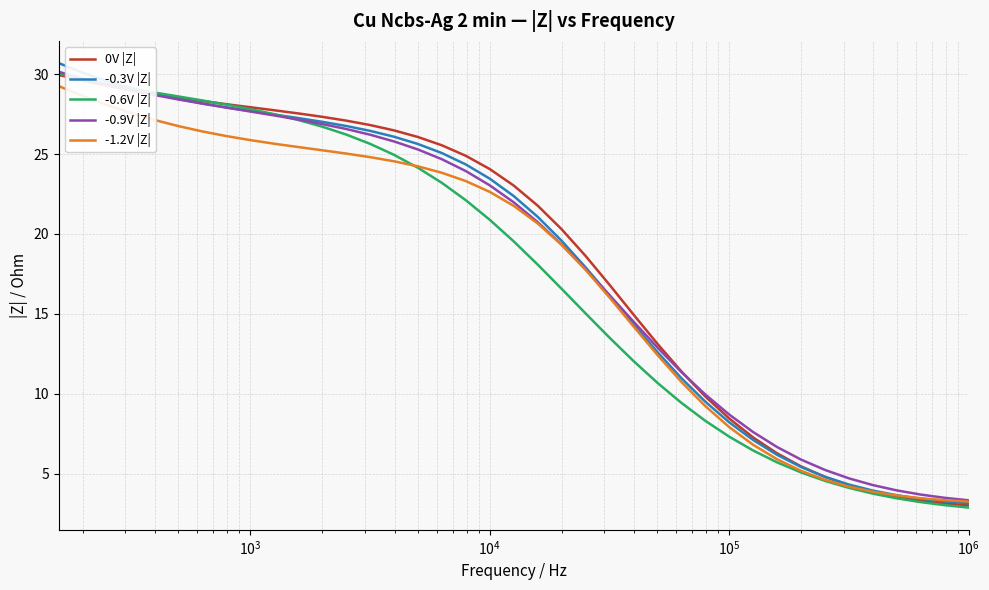

How many intersections are there between -0.3V |Z| and -0.9V |Z|?

1